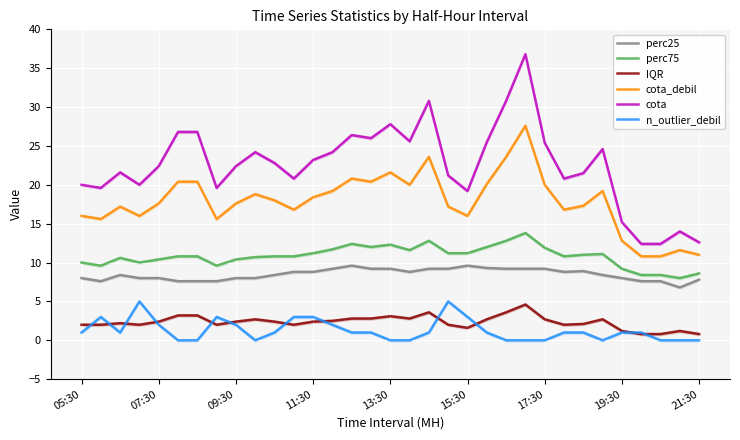

The value of perc25 at 15:30 is 9.6. True or false?

True